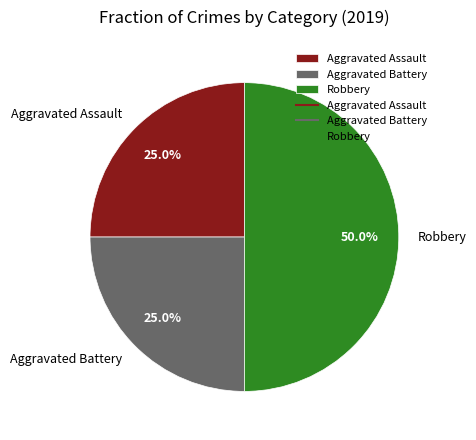

How much of the chart is everything except Aggravated Battery?

75.0%